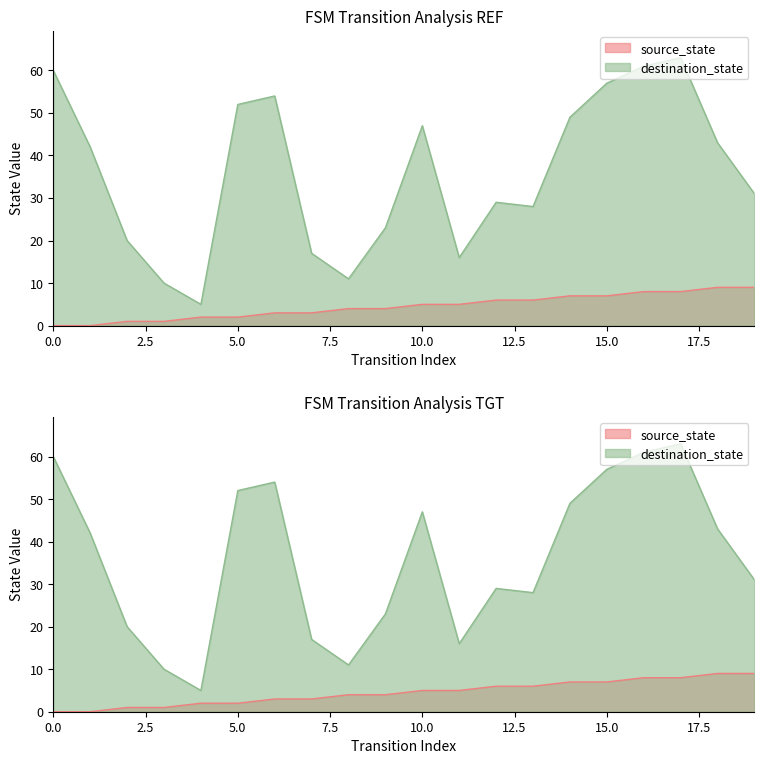

Where is the first local minimum for destination_state?

4